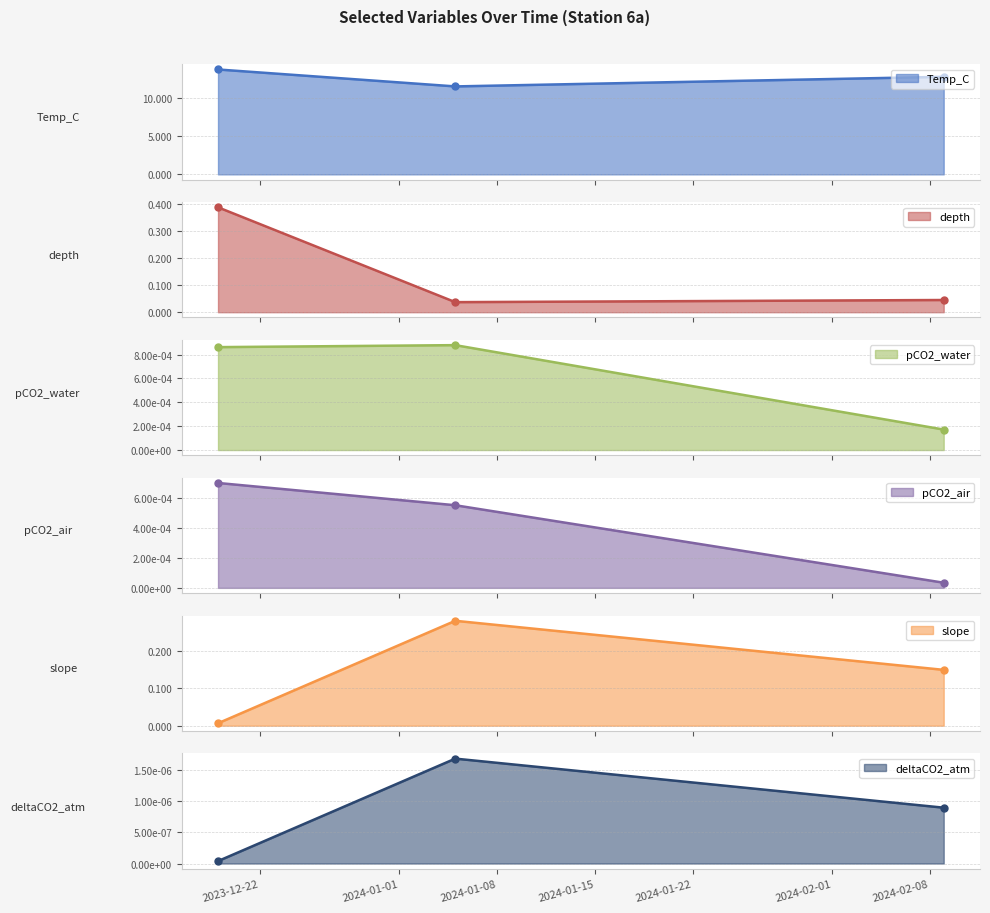

The pCO2_water series shows 0.0 at 2024-02-09. True or false?

True